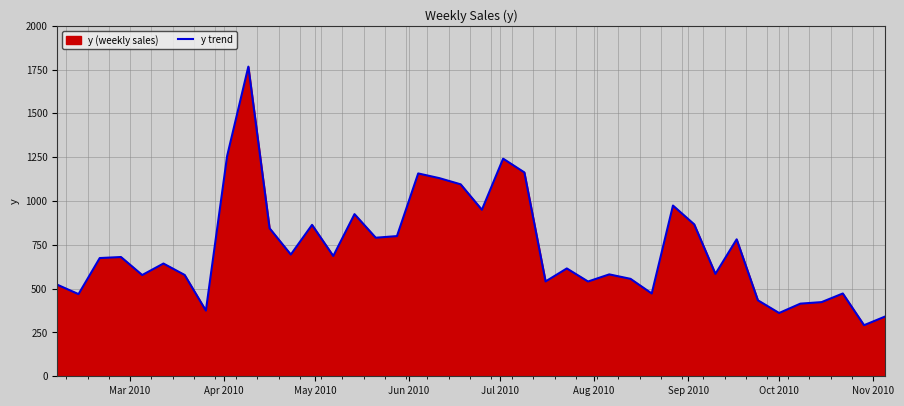

What is the difference between the maximum and minimum values?

1475.2